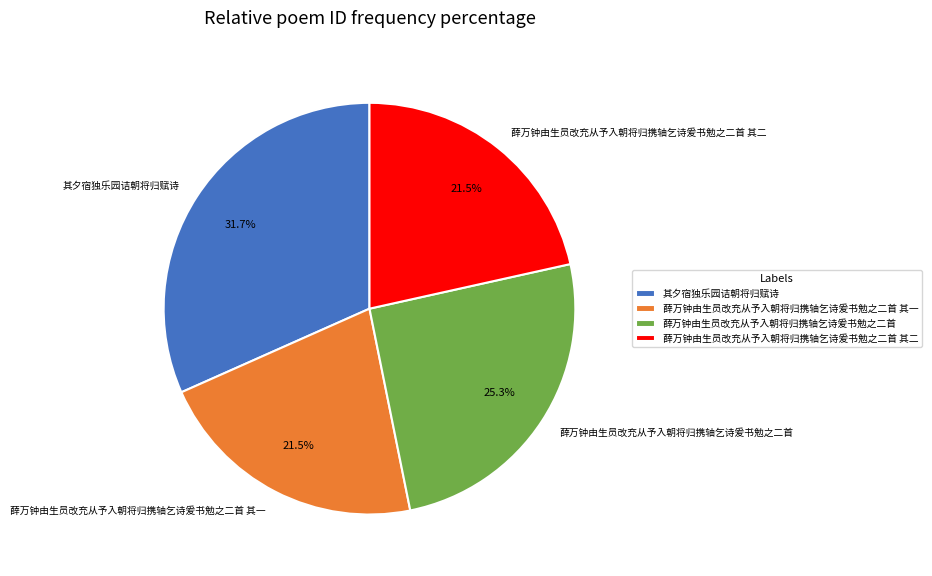

The 薛万钟由生员改充从予入朝将归携轴乞诗爰书勉之二首 slice represents 16% of the pie. True or false?

False